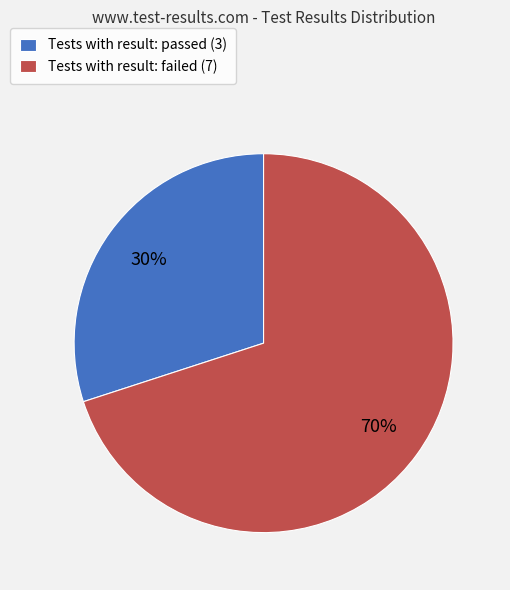

Rank the categories by value from highest to lowest.

Tests with result: failed (7), Tests with result: passed (3)